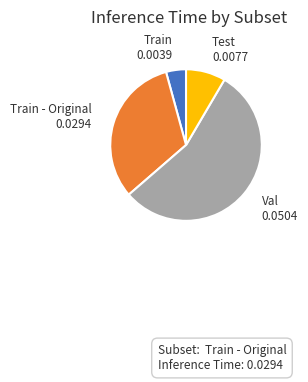

Which category has the biggest portion of the pie?

Val